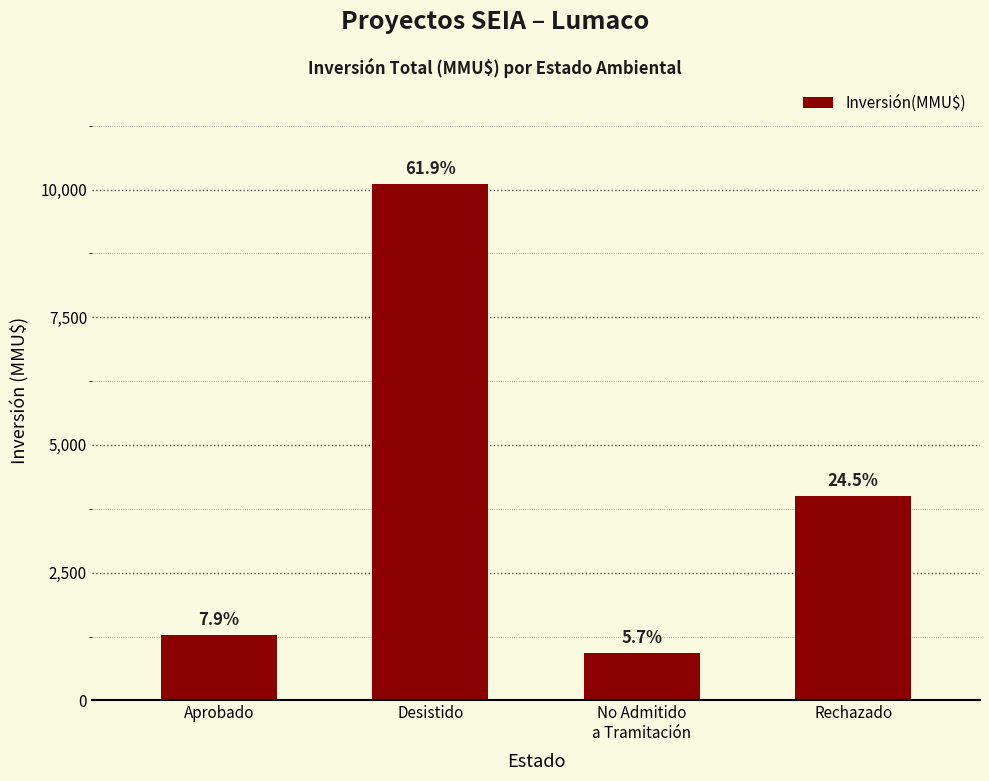

What is the value of the 2nd bar from the left?

10103